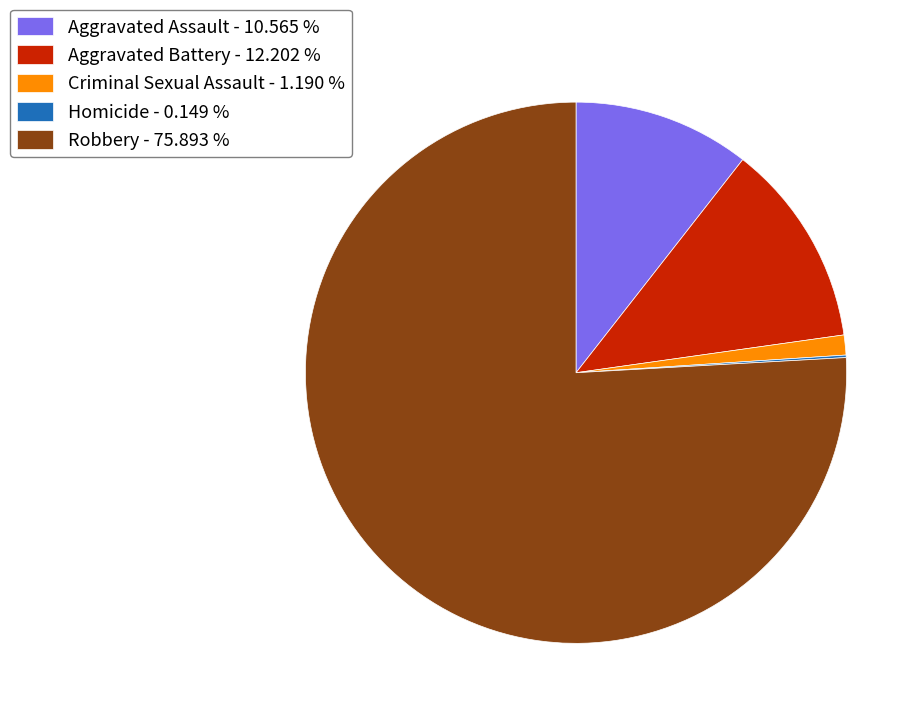

Which has a higher value, Criminal Sexual Assault - 1.190 % or Robbery - 75.893 %?

Robbery - 75.893 %